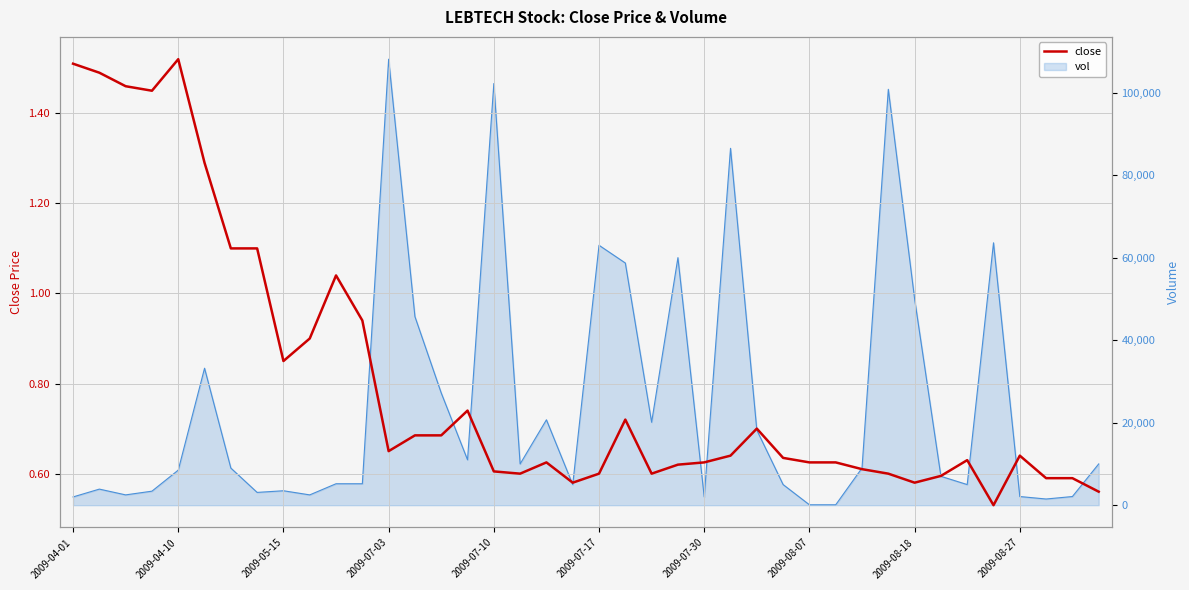

What is the difference between the second highest and second lowest values?

0.9